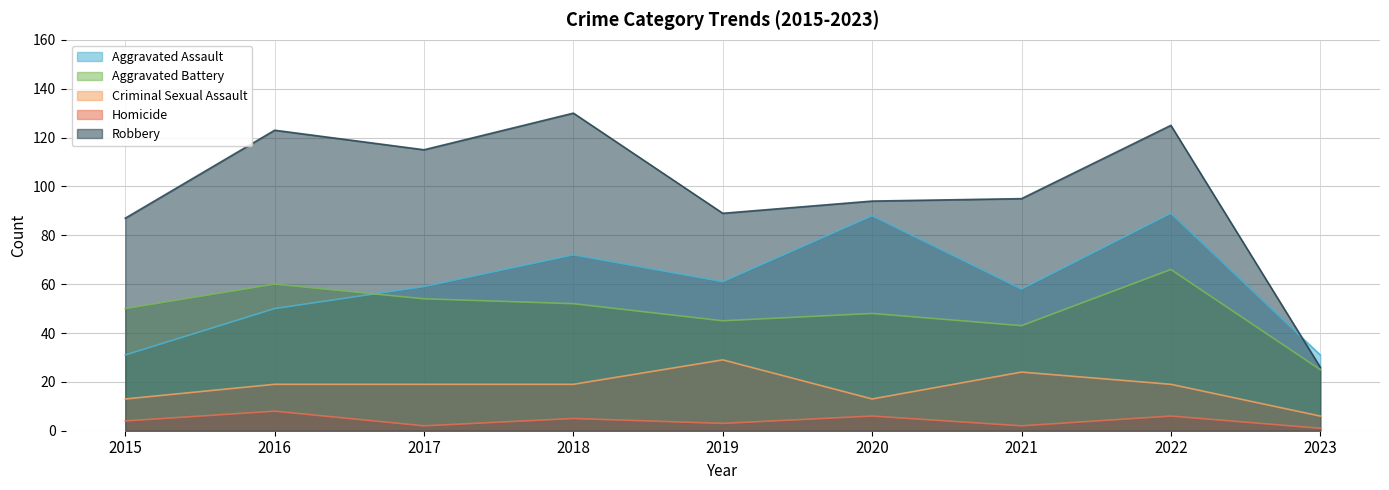

Between 2016 and 2021, which is larger?

2021